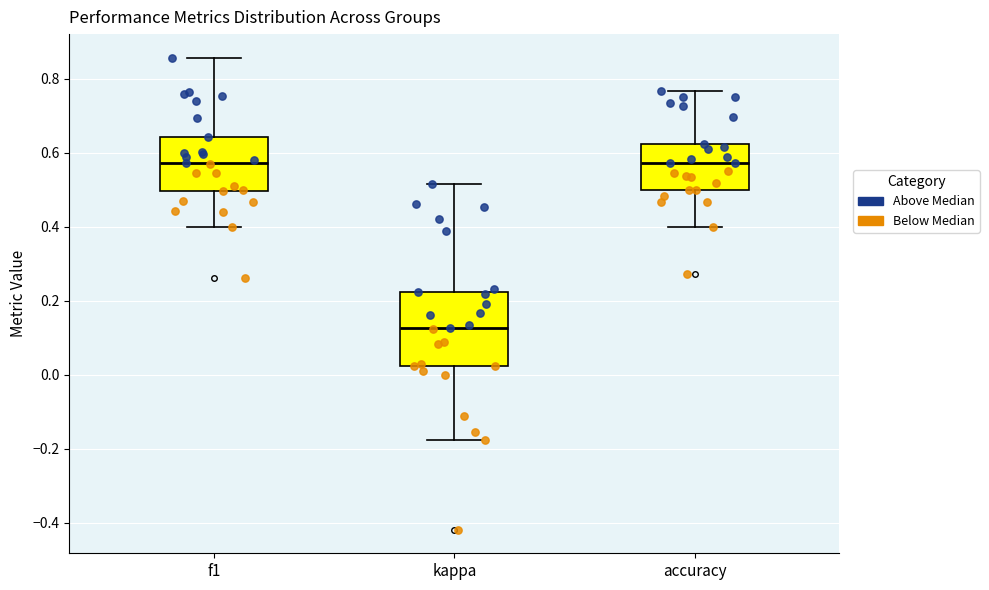

Reading left to right, transcribe this box plot: for each box, give where its median line is, the range the box spans, and where its two whiskers end, as read against the y-axis. The values are not printed on the chart, so give them approximately, as read against the axis.

f1: median 0.58, box 0.50 to 0.64, whiskers 0.40 to 0.86
kappa: median 0.12, box 0.02 to 0.22, whiskers -0.18 to 0.52
accuracy: median 0.58, box 0.50 to 0.62, whiskers 0.40 to 0.76